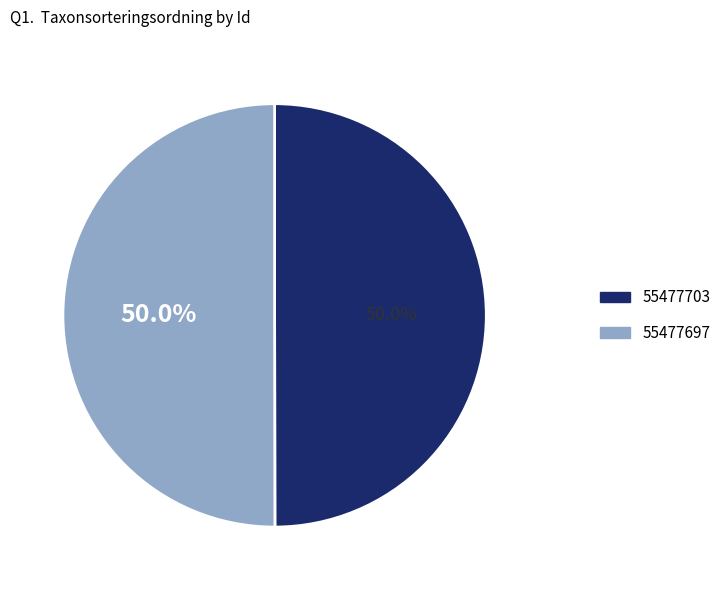

How many slices are in this pie chart?

2